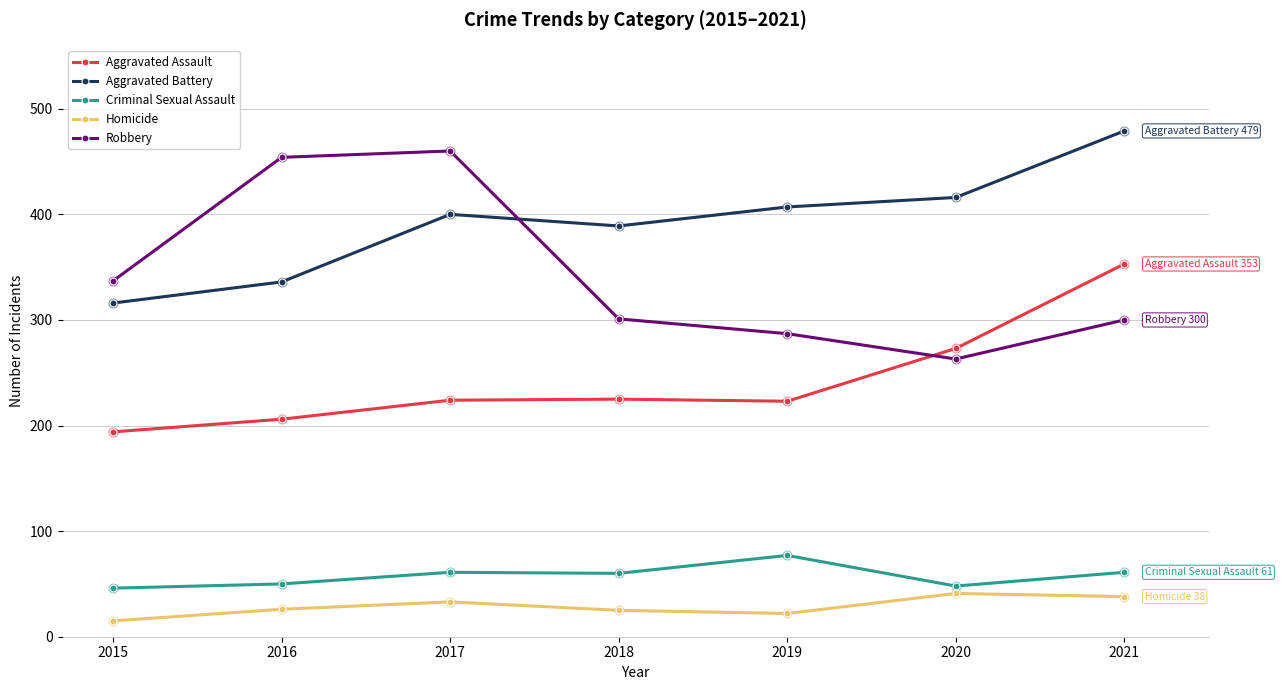

Which series changed the most between 2020 and 2021?

Aggravated Assault